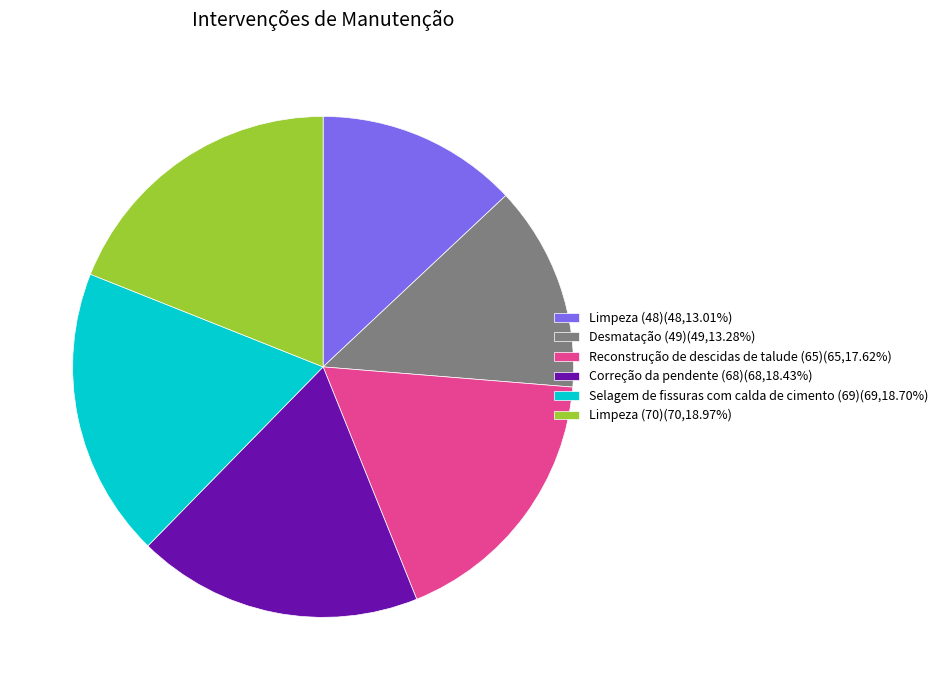

Does Correção da pendente (68)(68,18.43%) account for over 50% of the chart?

No